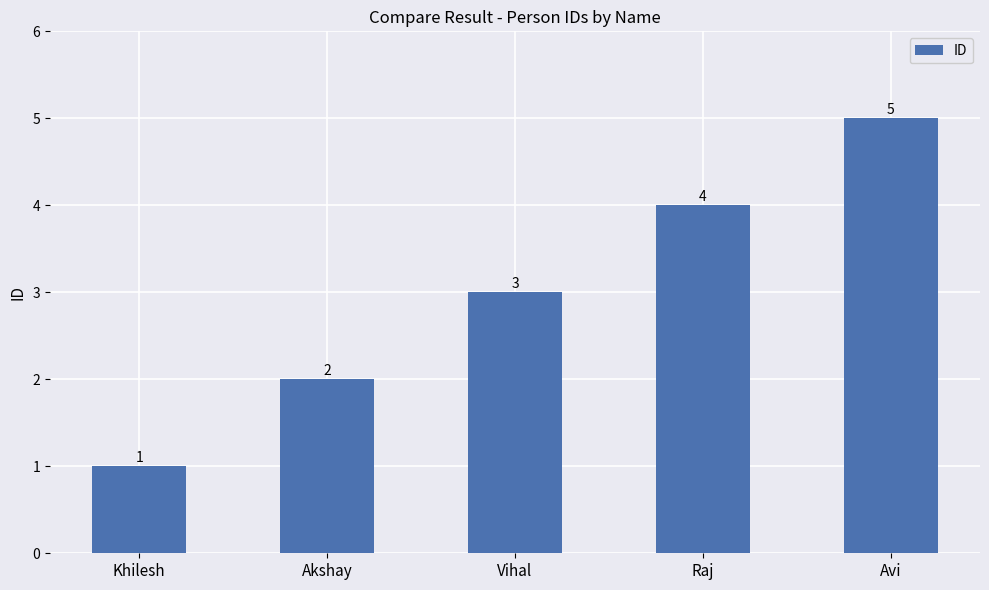

Rank the categories by value from highest to lowest.

Avi, Raj, Vihal, Akshay, Khilesh